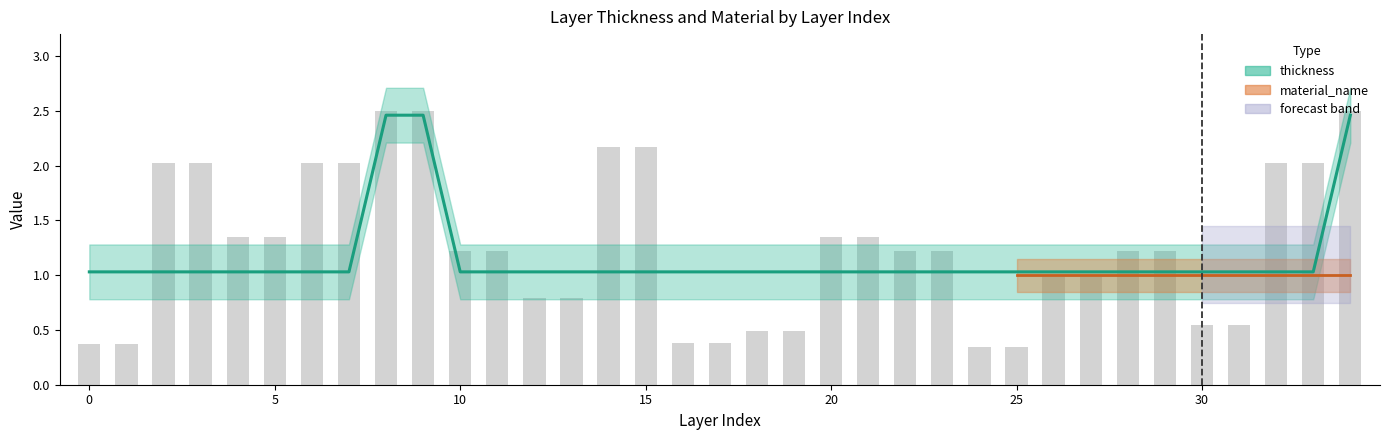

Reading left to right, what are all the values shown in this chart?

1.0	1.0	1.0	1.0	1.0	1.0	1.0	1.0	2.5	2.5	1.0	1.0	1.0	1.0	1.0	1.0	1.0	1.0	1.0	1.0	1.0	1.0	1.0	1.0	1.0	1.0	1.0	1.0	1.0	1.0	1.0	1.0	1.0	1.0	2.5